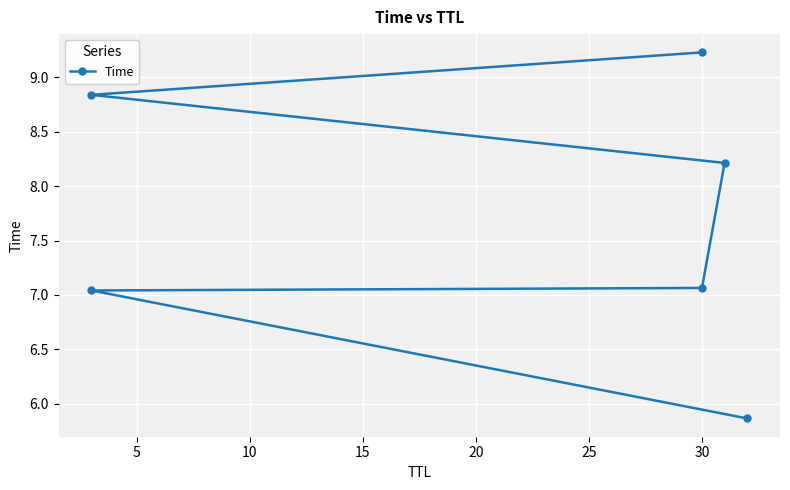

What is the sum of all values?

46.3